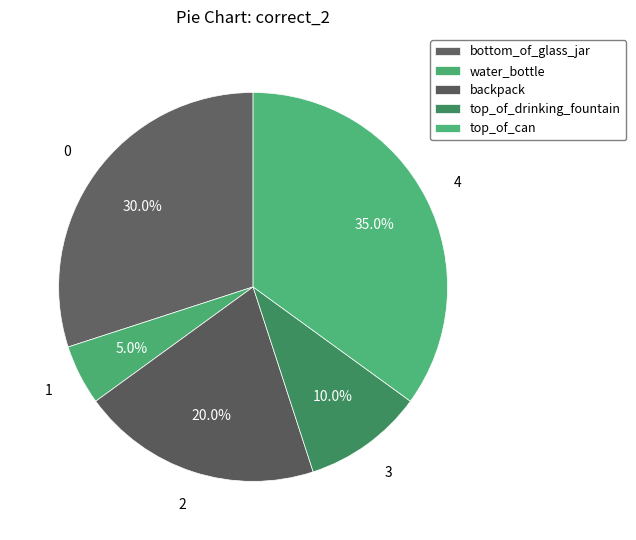

Between bottom_of_glass_jar and backpack, which is larger?

bottom_of_glass_jar